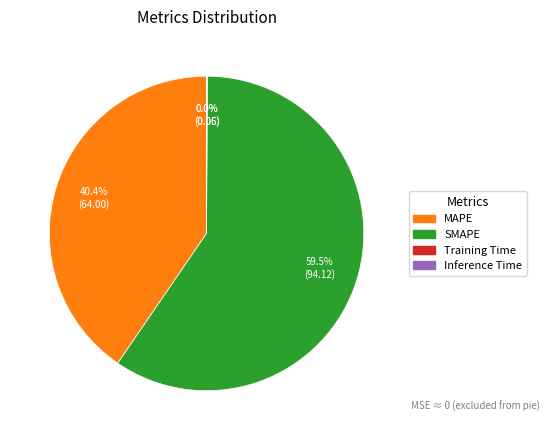

Is there any slice that represents more than half of the pie?

Yes